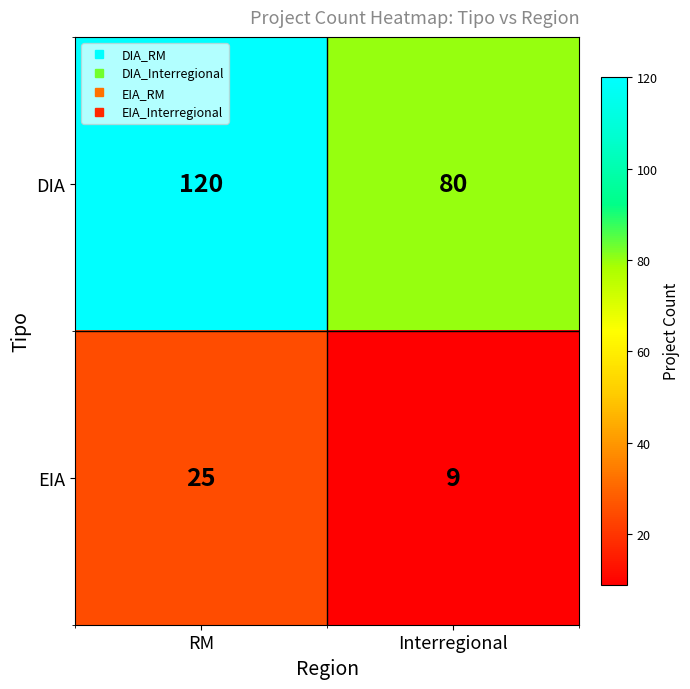

Which series has the largest total across all categories?

DIA